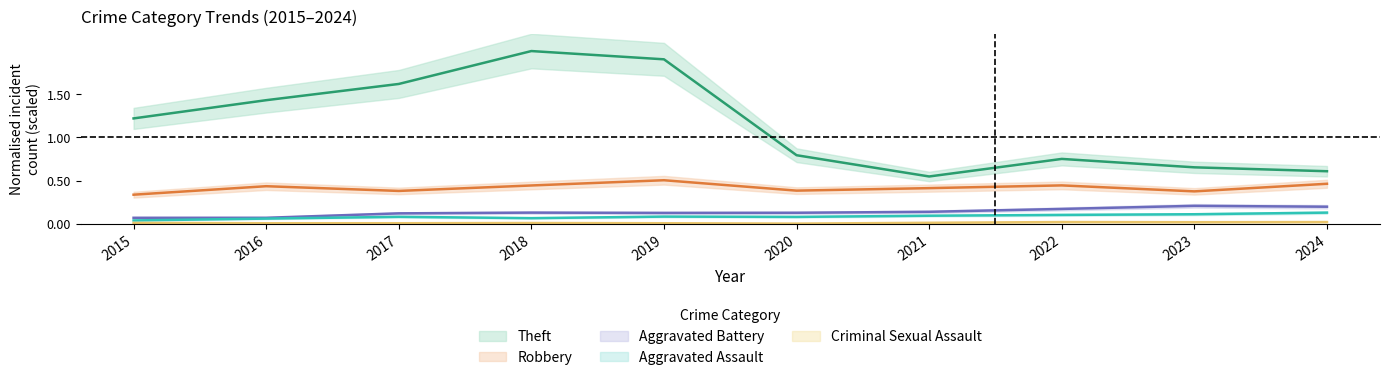

How many lines are shown in the chart?

5